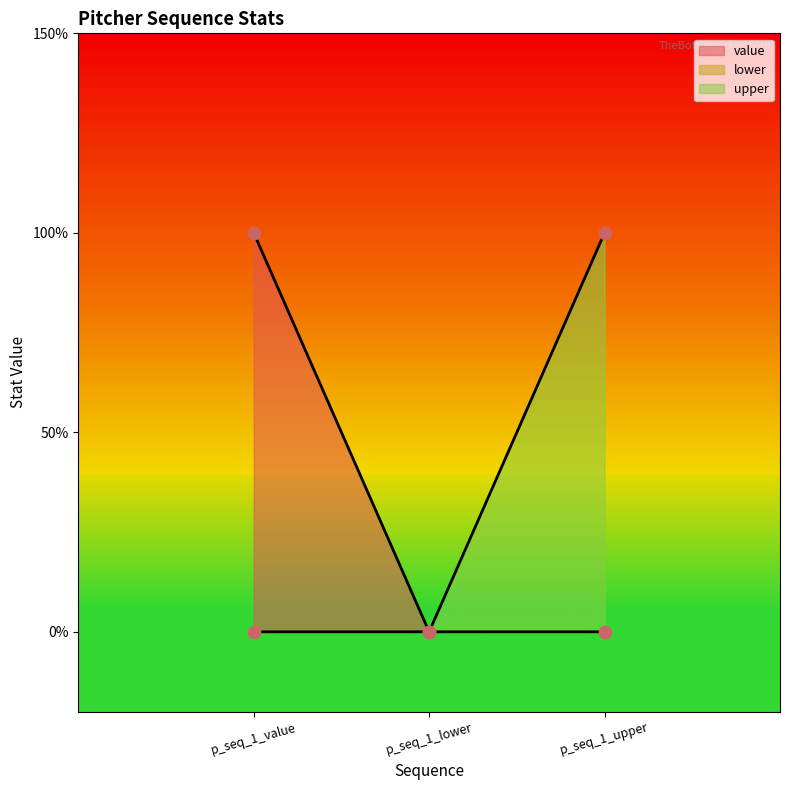

Is the value of value at p_seq_1_upper greater than the value of upper at p_seq_1_value?

No